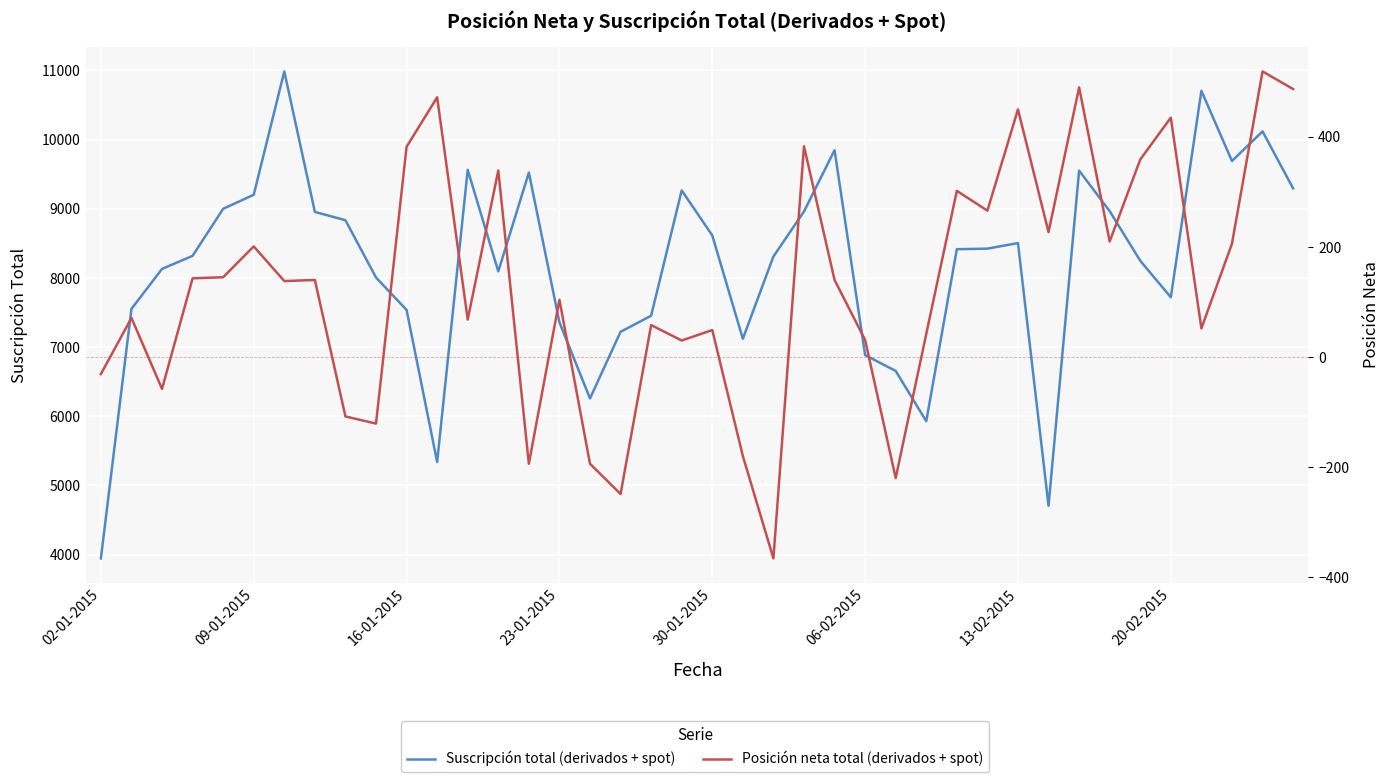

At 9, list the series in order from largest to smallest.

Suscripción total (derivados + spot), Posición neta total (derivados + spot)